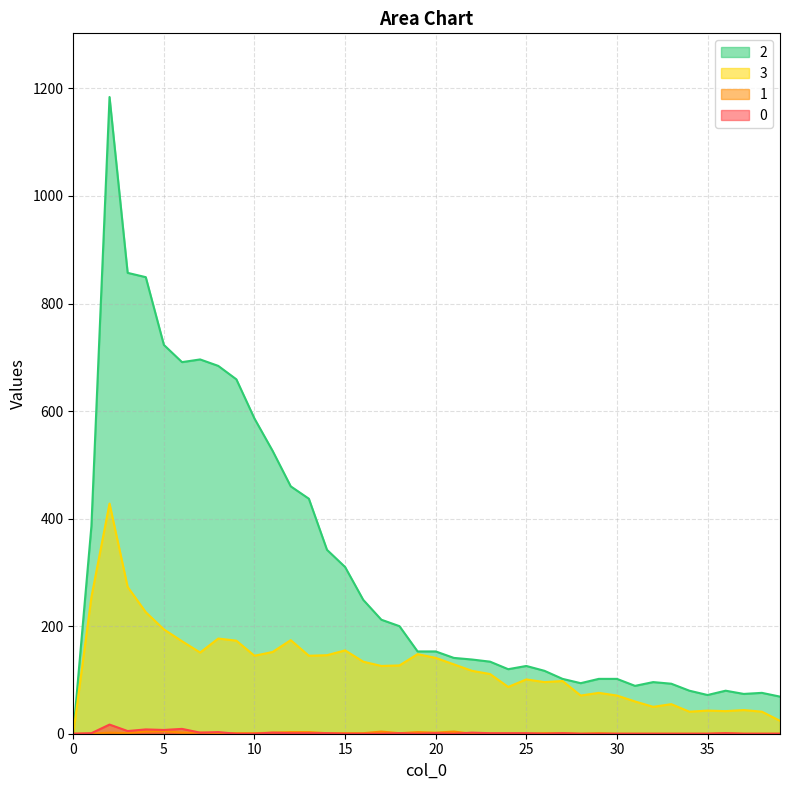

True or false: 3 has more than 2 interior local peaks.

True